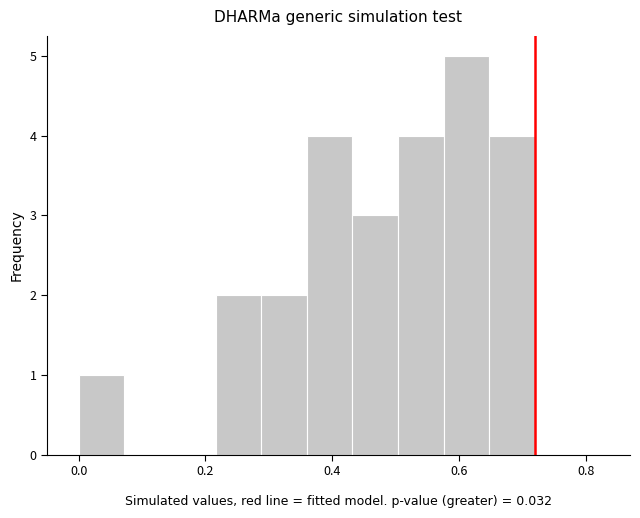

Around what value on the x-axis is the tallest bar? Give the approximate position of its centre, as read against the axis.

0.62